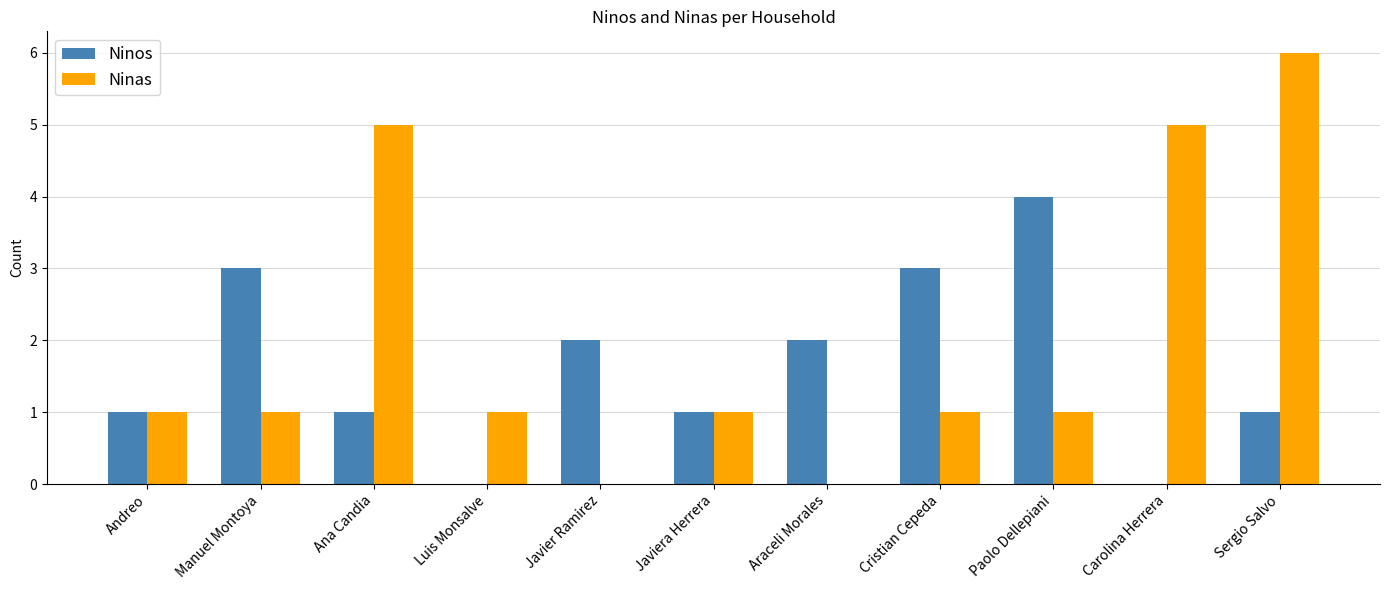

Are the bars horizontal?

No